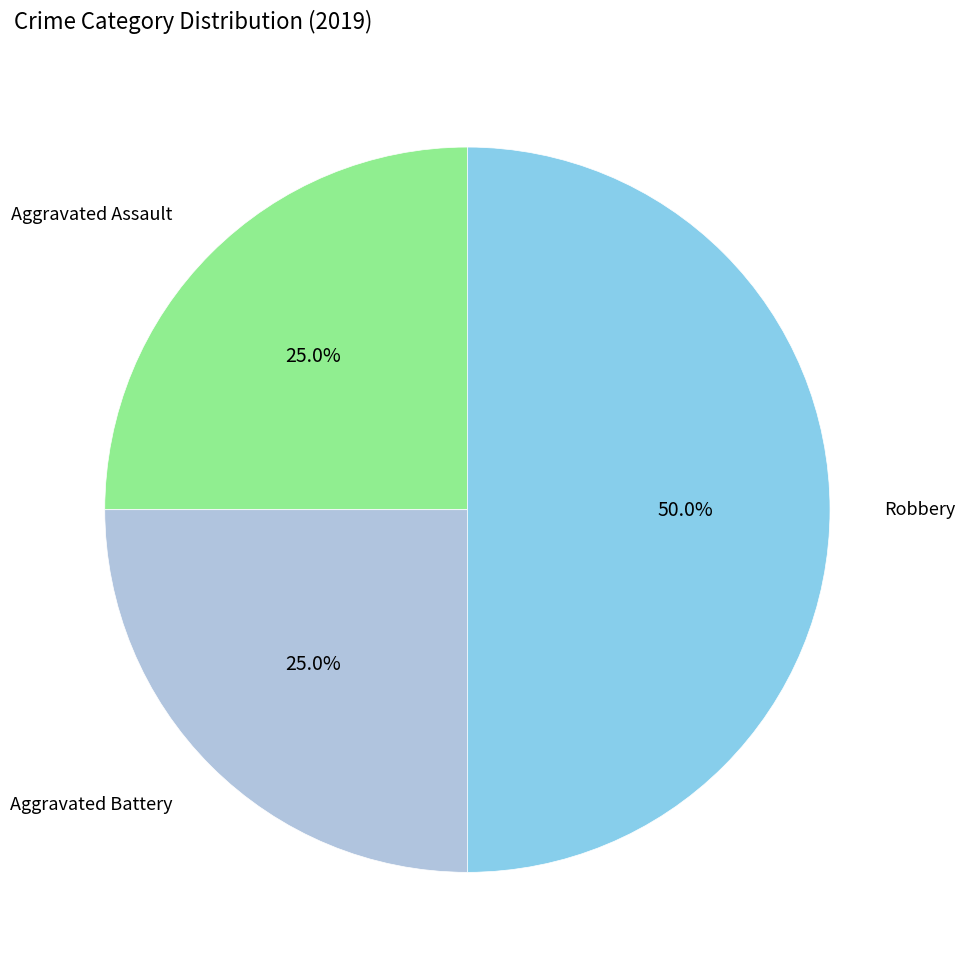

Which slice is the largest?

Robbery